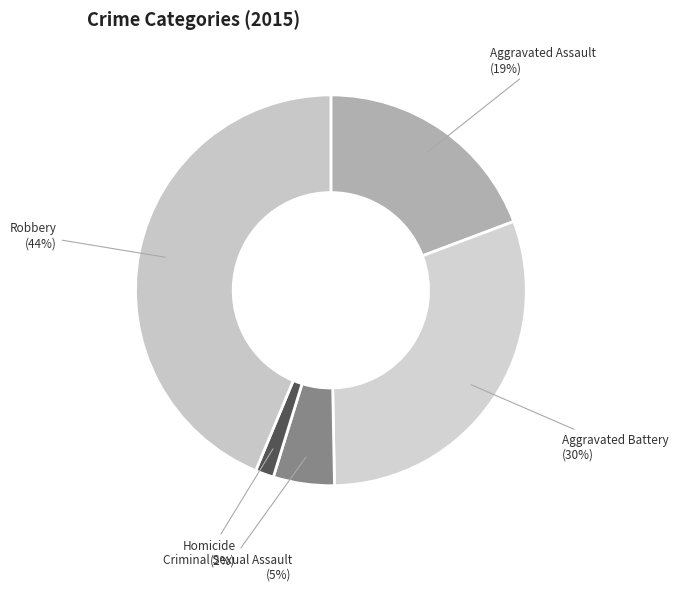

How many segments does this pie chart have?

5